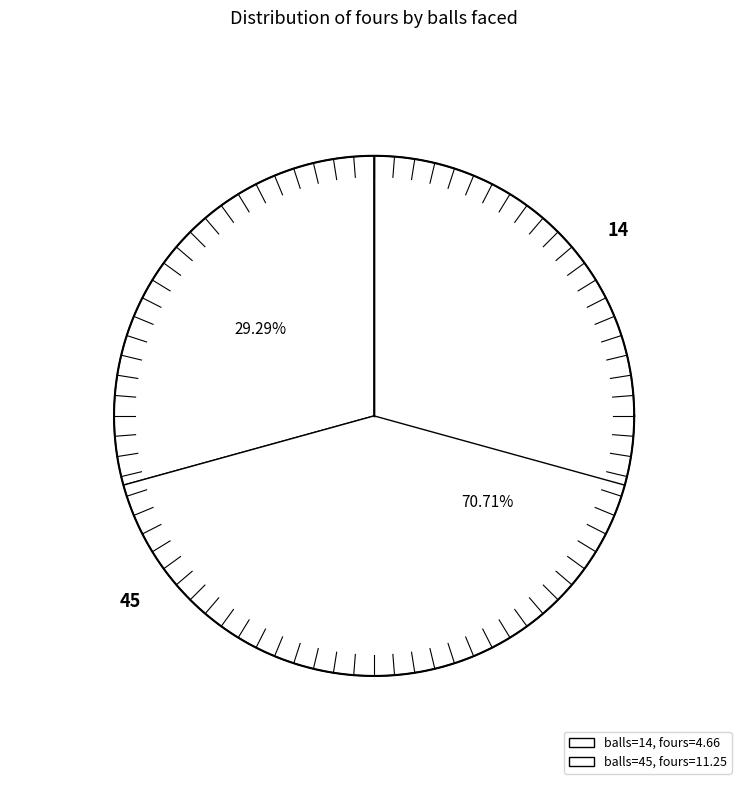

Which has a higher value, 14 or 45?

45